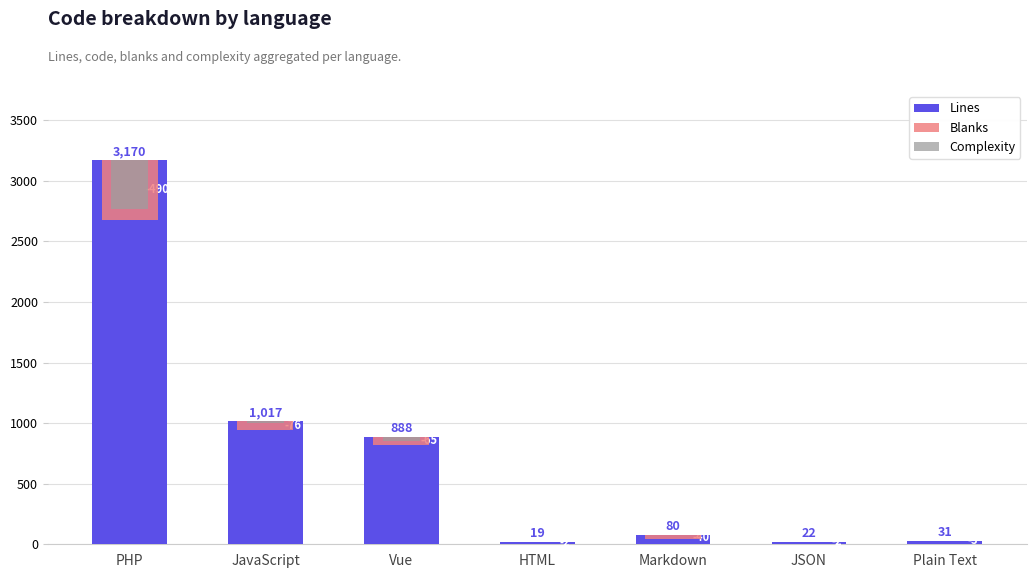

What is the sum of all Lines values?

5227